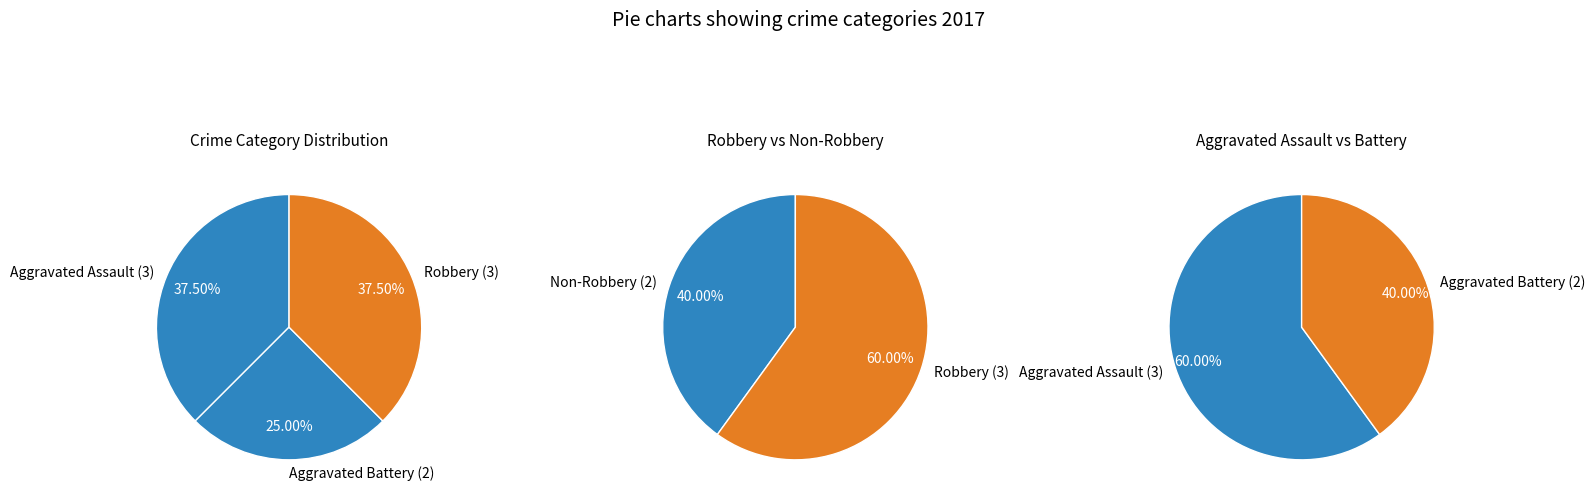

Count the number of slices in the pie.

3